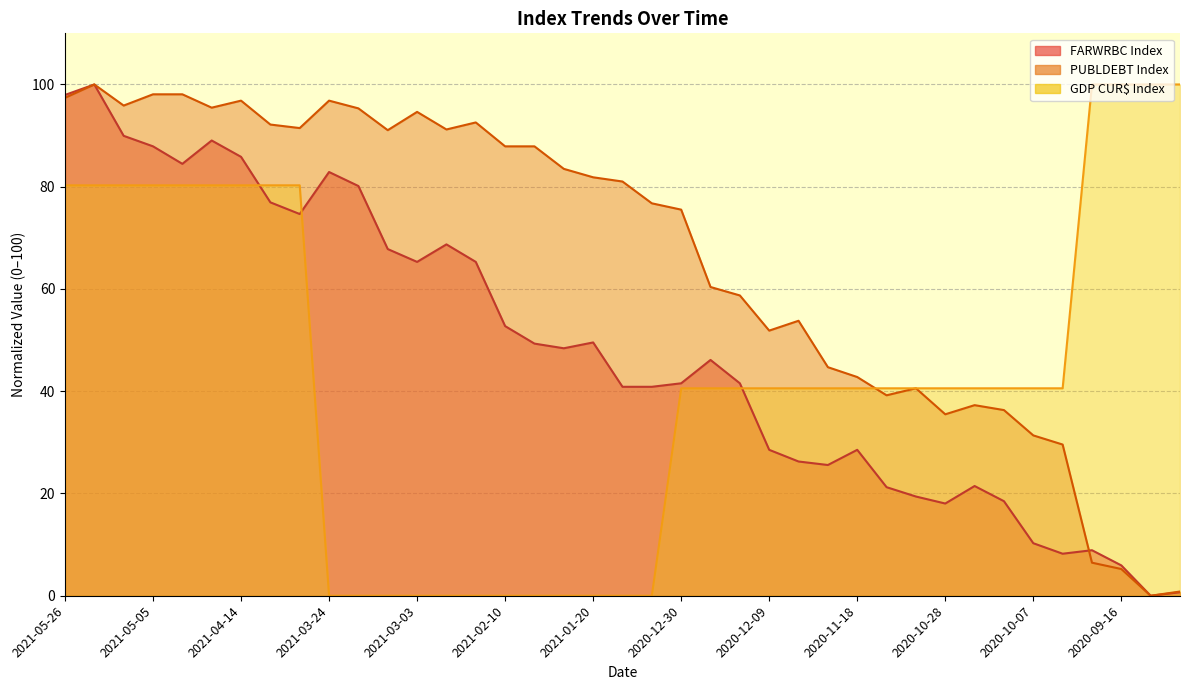

Rank the categories by GDP CUR$ Index value from highest to lowest.

2020-09-23, 2020-09-16, 2020-09-09, 2020-09-02, 2021-05-26, 2021-05-19, 2021-05-12, 2021-05-05, 2021-04-28, 2021-04-21, 2021-04-14, 2021-04-07, 2021-03-31, 2020-12-30, 2020-12-23, 2020-12-16, 2020-12-09, 2020-12-02, 2020-11-25, 2020-11-18, 2020-11-11, 2020-11-04, 2020-10-28, 2020-10-21, 2020-10-14, 2020-10-07, 2020-09-30, 2021-03-24, 2021-03-17, 2021-03-10, 2021-03-03, 2021-02-24, 2021-02-17, 2021-02-10, 2021-02-03, 2021-01-27, 2021-01-20, 2021-01-13, 2021-01-06